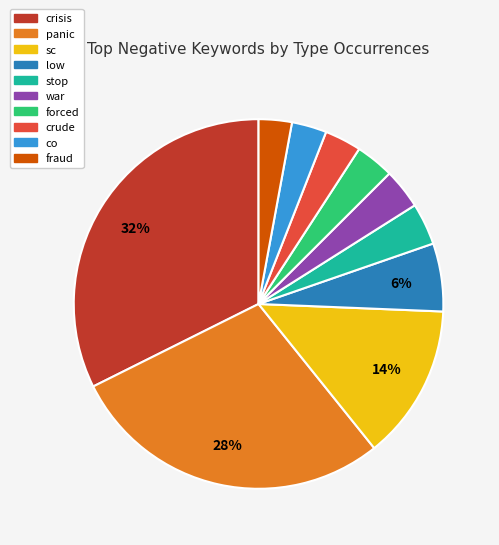

Which slice is the largest?

crisis